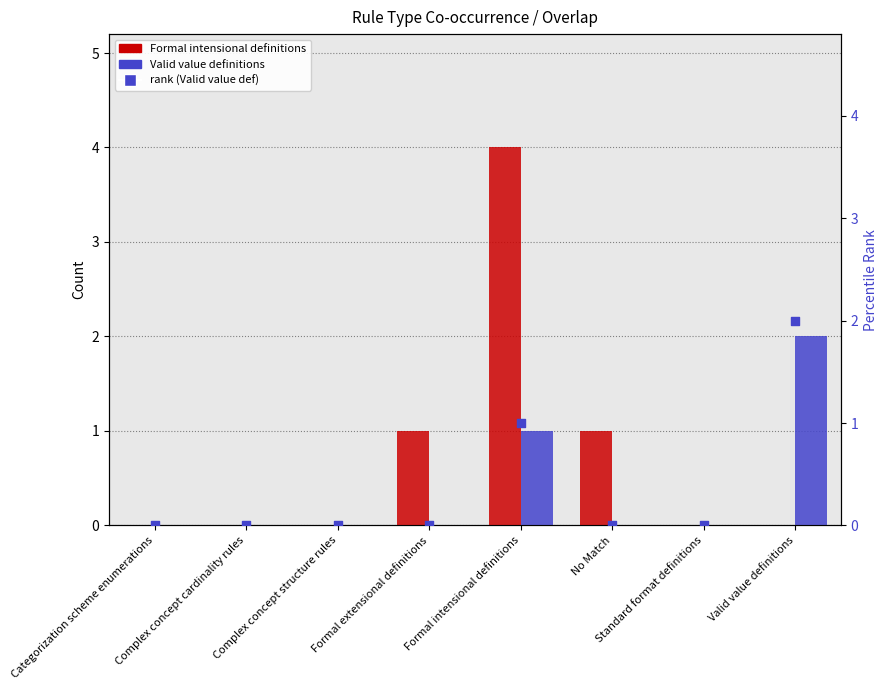

Is the value of Valid value definitions at No Match greater than the value of Formal intensional definitions at Complex concept cardinality rules?

No